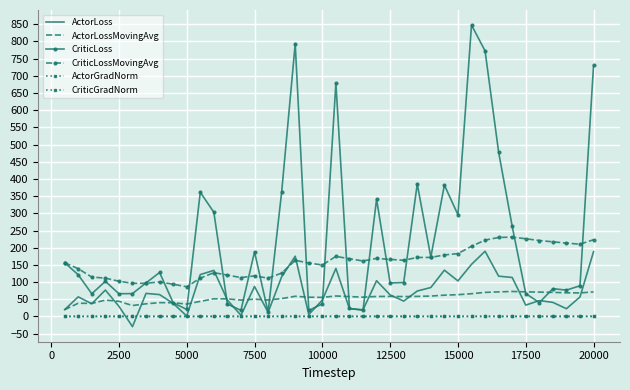

Reading left to right, list all the values displayed in this chart.

ActorLoss: 19.8	57.0	37.0	76.8	29.6	-29.7	67.1	63.6	38.0	1.3	121.9	134.0	47.6	3.3	87.2	12.0	115.4	175.2	5.7	47.4	139.7	22.5	19.4	103.9	62.6	44.7	73.9	84.2	134.7	103.4	151.6	189.8	117.2	113.4	33.0	46.2	40.9	22.5	56.7	188.5
ActorLossMovingAvg: 19.8	38.4	37.9	47.6	44.0	31.7	36.8	40.1	39.9	36.0	43.8	51.4	51.1	47.7	50.3	47.9	51.9	58.7	55.9	55.5	59.5	57.8	56.2	58.1	58.3	57.8	58.4	59.3	61.9	63.3	66.1	70.0	71.4	72.7	71.5	70.8	70.0	68.8	68.5	71.5
CriticLoss: 156.5	121.2	66.0	102.2	66.1	66.5	97.5	127.9	39.8	20.4	361.4	303.2	35.8	17.9	187.9	12.5	361.5	793.3	17.6	36.5	678.8	23.2	18.3	340.9	97.4	98.8	385.3	172.7	382.2	295.8	847.8	772.8	478.2	262.2	66.7	40.2	80.8	76.6	89.3	730.4
CriticLossMovingAvg: 156.5	138.8	114.6	111.5	102.4	96.4	96.6	100.5	93.8	86.4	111.4	127.4	120.3	113.0	118.0	111.4	126.1	163.2	155.5	149.6	174.8	167.9	161.4	168.9	166.0	163.4	171.6	171.7	178.9	182.8	204.3	222.1	229.8	230.8	226.1	220.9	217.1	213.4	210.3	223.3
ActorGradNorm: 0.0	0.0	0.1	0.0	0.0	0.0	0.0	0.0	0.0	0.0	0.0	0.0	0.1	0.0	0.1	0.1	0.0	0.0	0.0	0.0	0.0	0.1	0.0	0.0	0.0	0.0	0.0	0.0	0.0	0.0	0.1	0.0	0.0	0.0	0.1	0.0	0.1	0.0	0.1	0.0
CriticGradNorm: 0.3	0.2	0.3	0.3	0.2	0.3	0.3	0.3	0.2	0.0	0.3	0.4	0.3	0.1	0.3	0.2	0.3	0.3	0.3	0.4	0.3	0.3	0.2	0.3	0.3	0.2	0.2	0.3	0.3	0.3	0.3	0.3	0.3	0.3	0.1	0.3	0.2	0.2	0.3	0.3